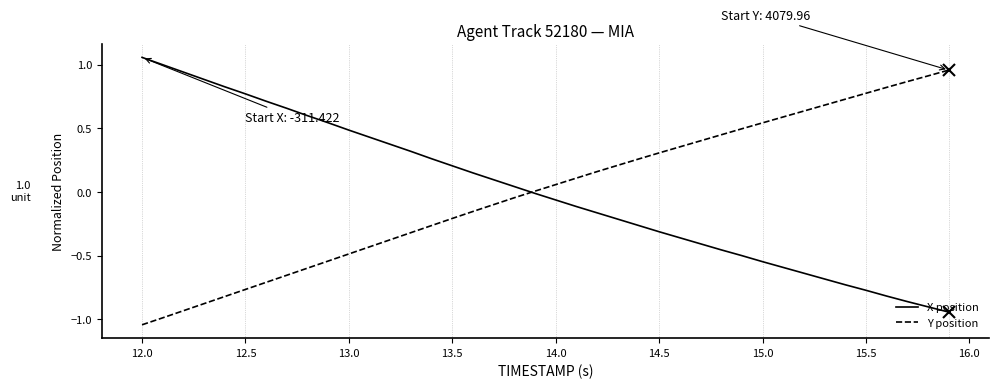

List the series in order of their peak value, lowest first.

Y position, X position